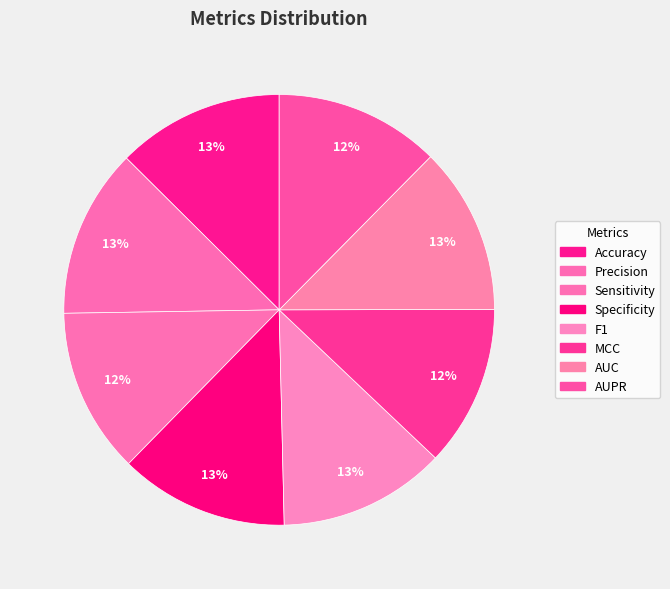

To the nearest percent, what is the average slice percentage?

12%